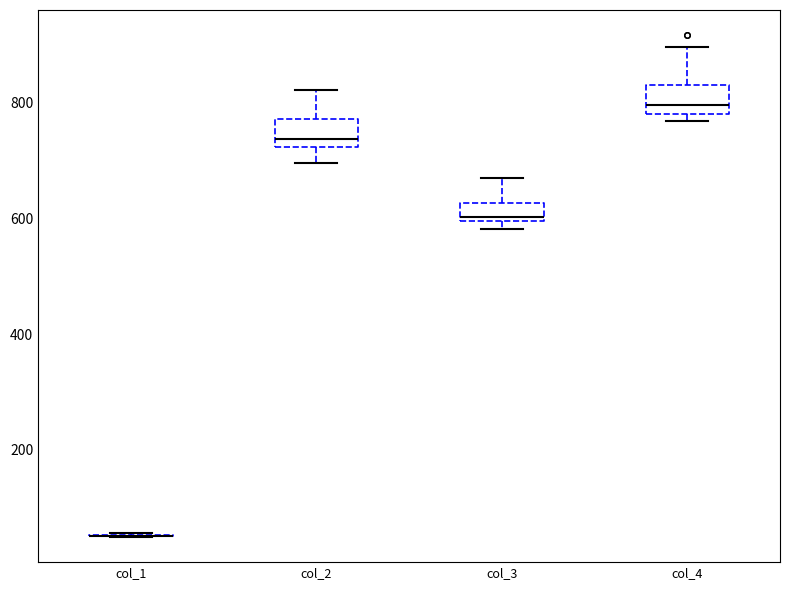

Reading left to right, transcribe this box plot: for each box, give where its median line is, the range the box spans, and where its two whiskers end, as read against the y-axis. The values are not printed on the chart, so give them approximately, as read against the axis.

col_1: box collapsed to a line at 60, whiskers 40 to 60
col_2: median 740, box 720 to 780, whiskers 700 to 820
col_3: median 600 (just above the box's lower edge), box 600 to 620, whiskers 580 to 660
col_4: median 800, box 780 to 840, whiskers 760 to 900